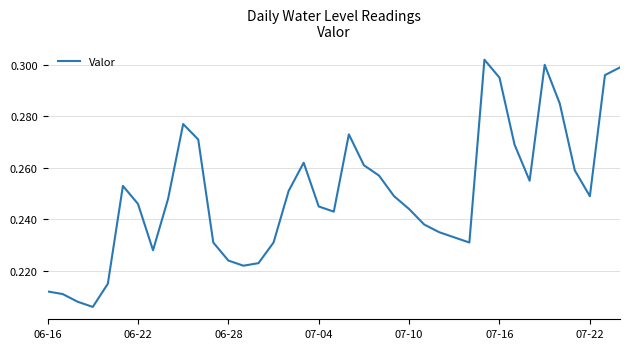

Does the chart display data point markers on the line(s)?

No